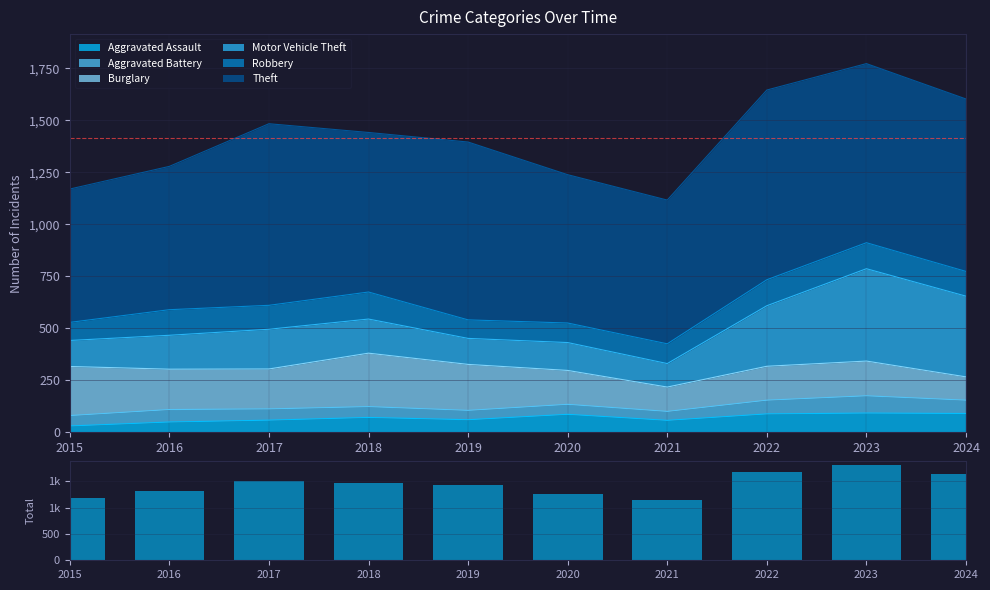

Reading left to right, what are all the values shown in this chart?

2015=1190	2016=1310	2017=1506	2018=1473	2019=1433	2020=1261	2021=1150	2022=1677	2023=1803	2024=1635